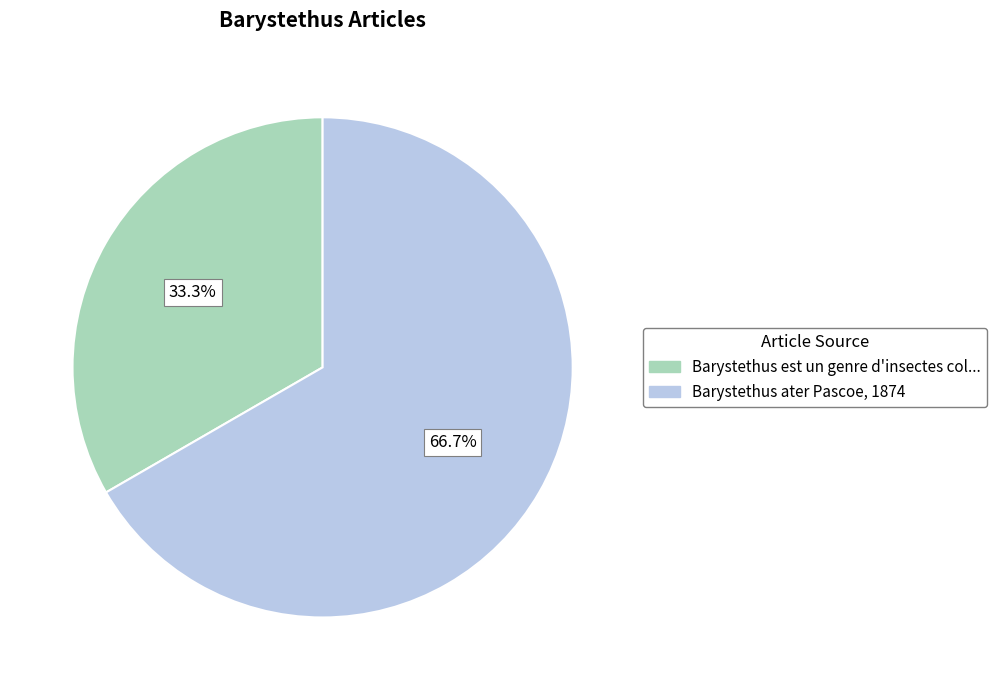

Rank the categories by value from highest to lowest.

Barystethus ater Pascoe, 1874, Barystethus est un genre d'insectes col...